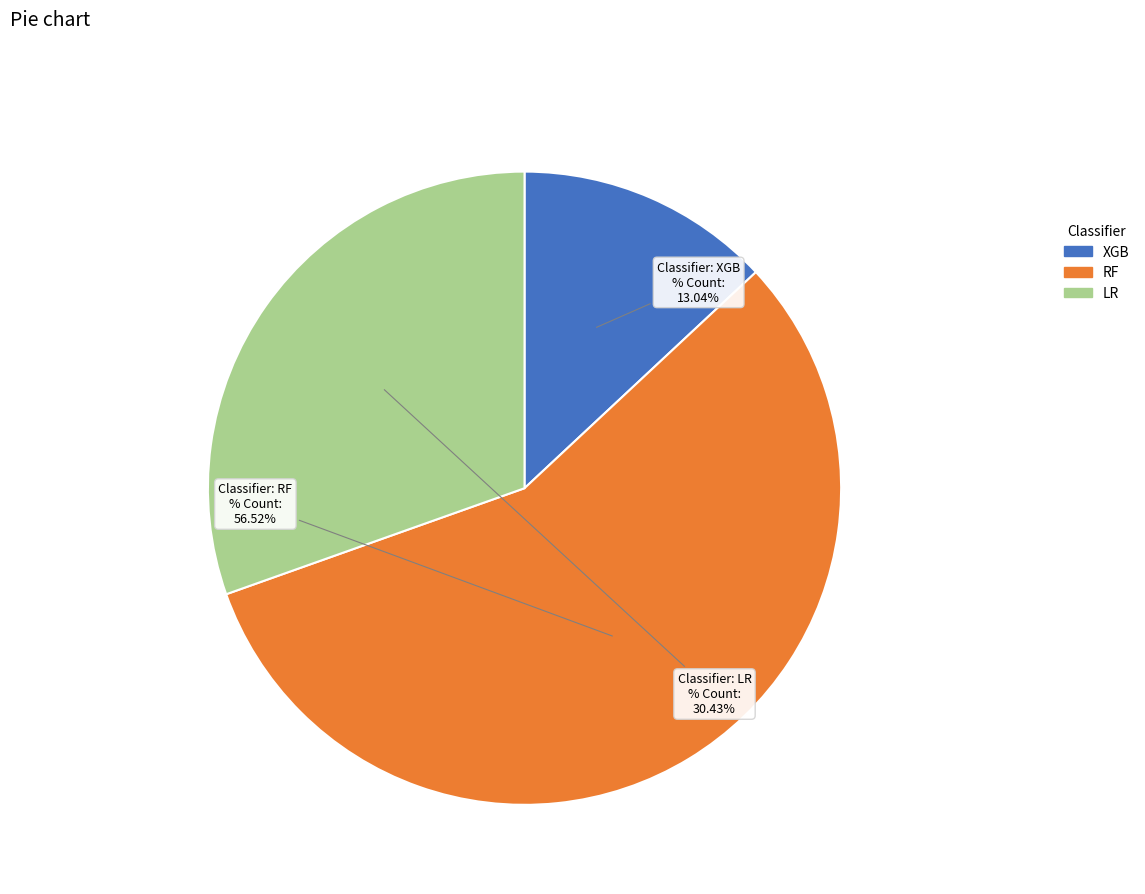

What is the total percentage of RF and XGB?

69.6%